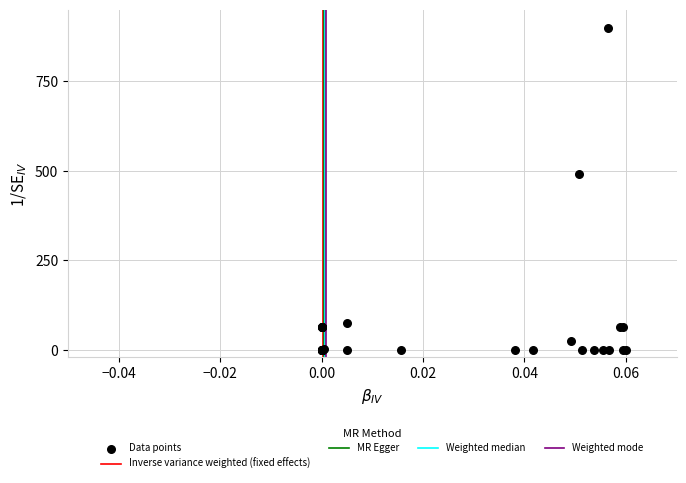

What Y value in the scatter plot is closest to 450?

492.8